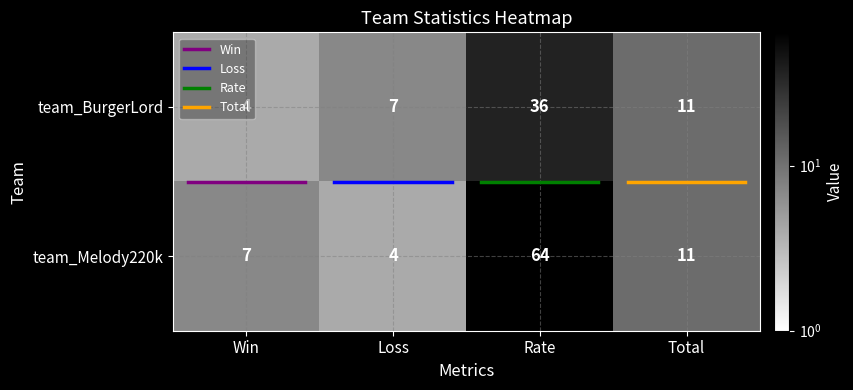

What is the difference between the maximum and minimum values in the team_Melody220k series?

60